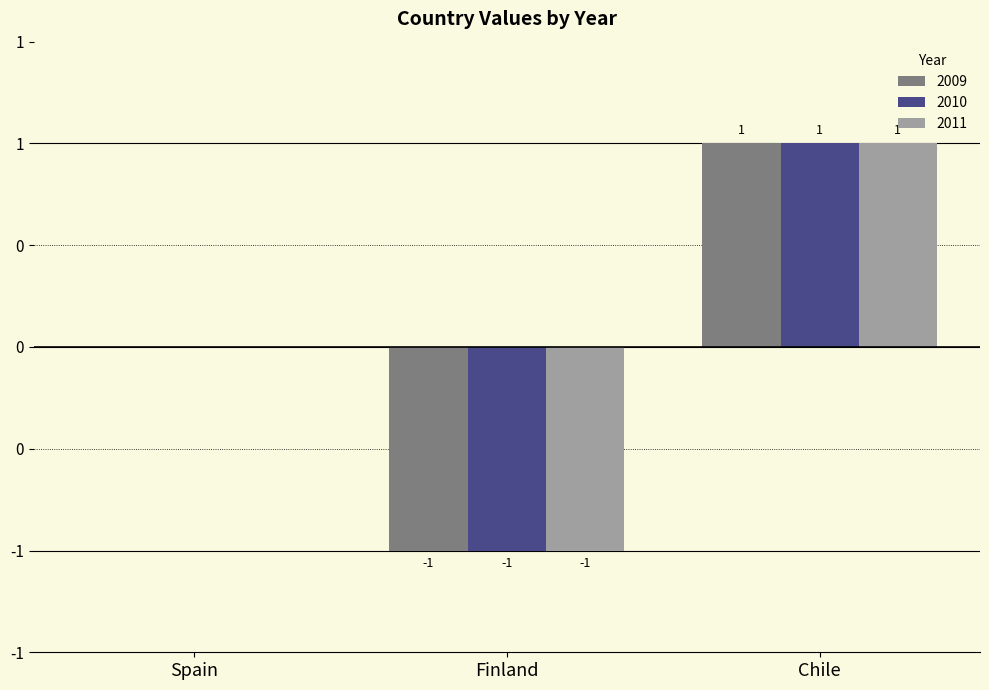

Does the chart contain stacked bars?

No